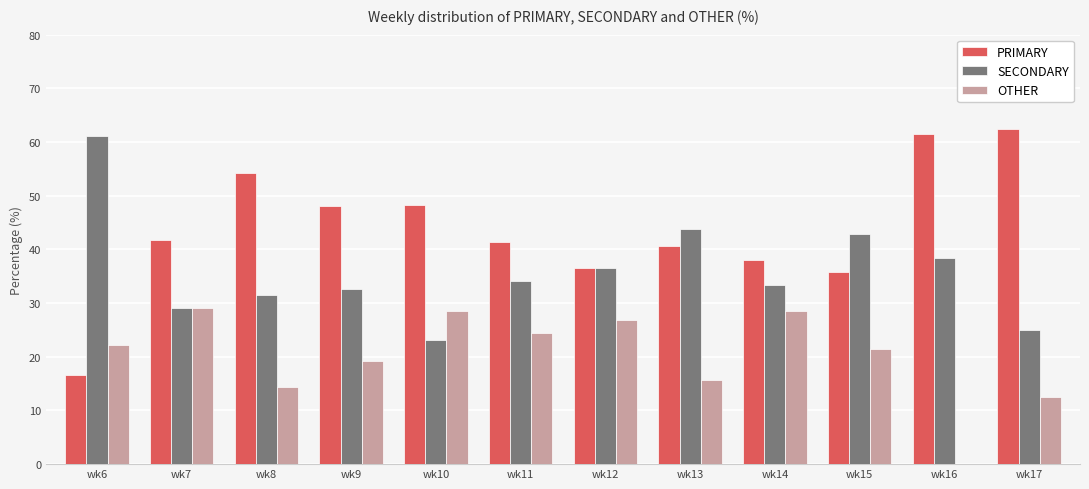

The value of PRIMARY at wk12 is 65.0. True or false?

False